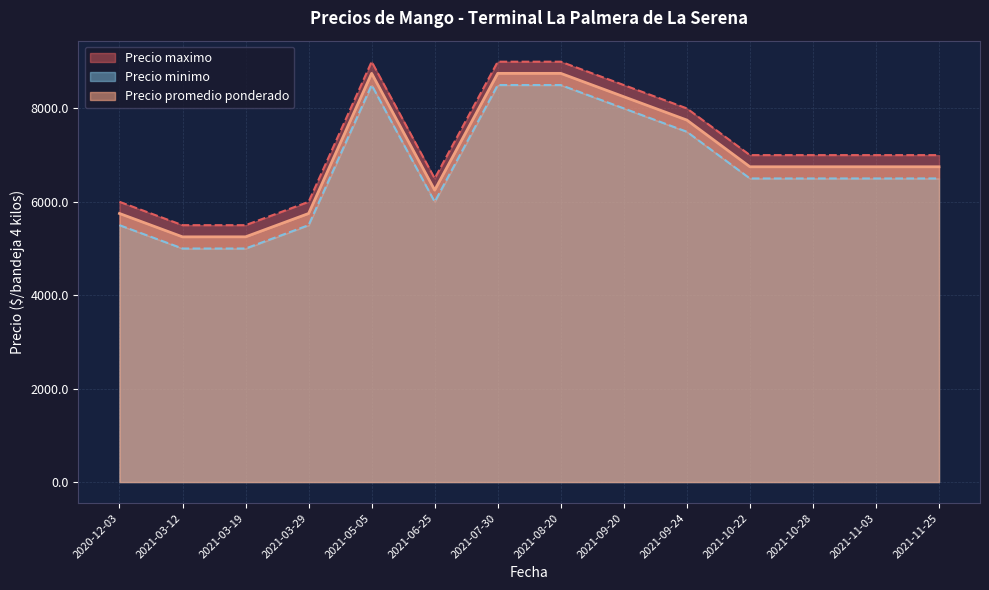

Is the value of Precio minimo at 2021-09-20 greater than the value of Precio maximo at 2021-11-03?

Yes